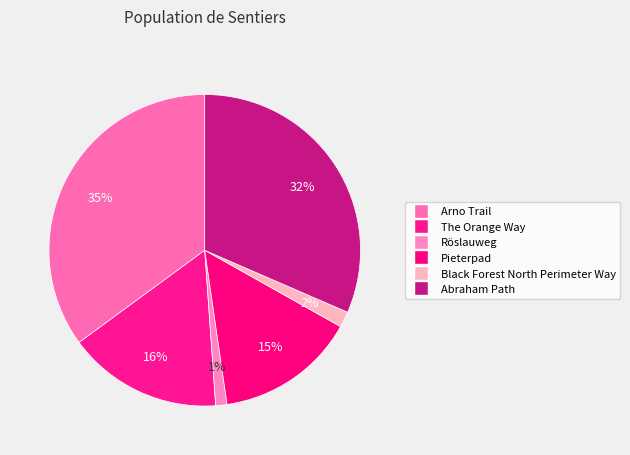

Does any single category account for the majority?

No